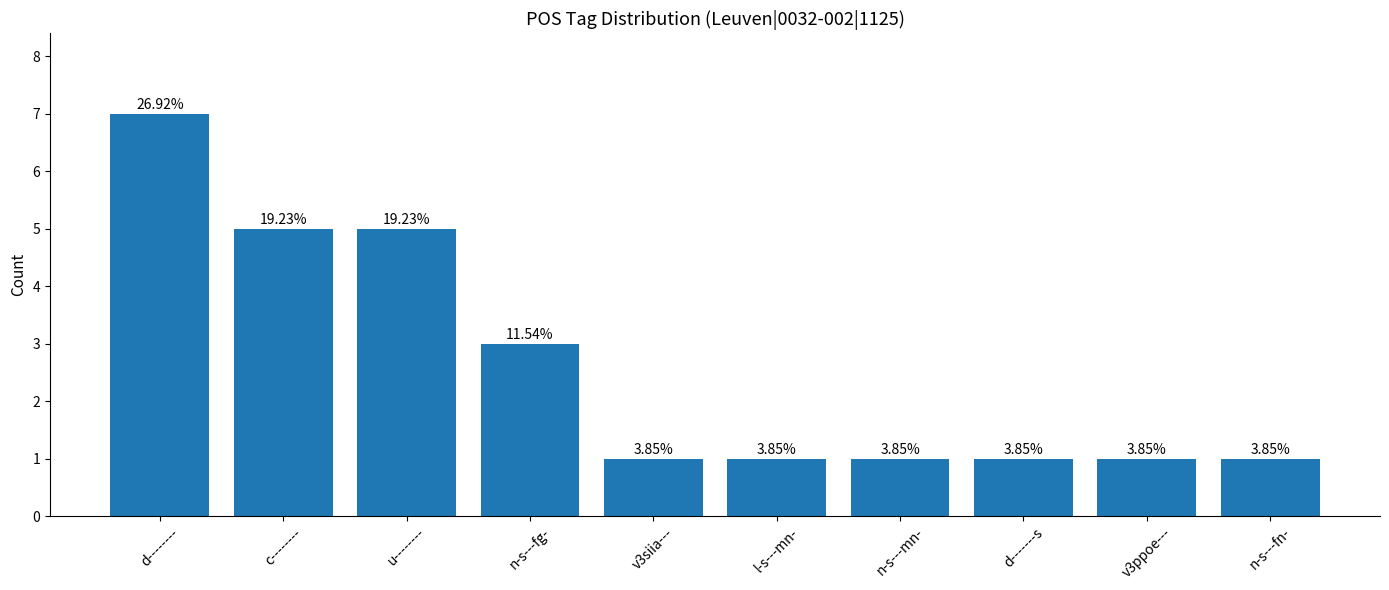

How many bars are there in total?

10